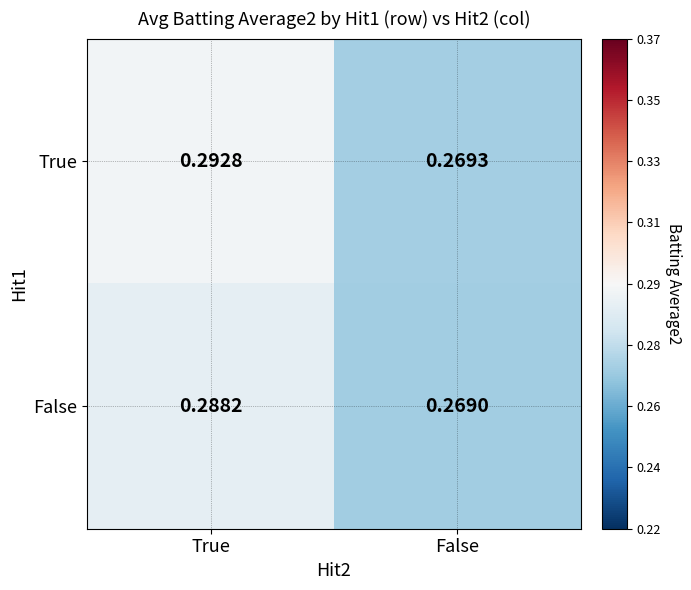

At False, list the series in order from smallest to largest.

False, True